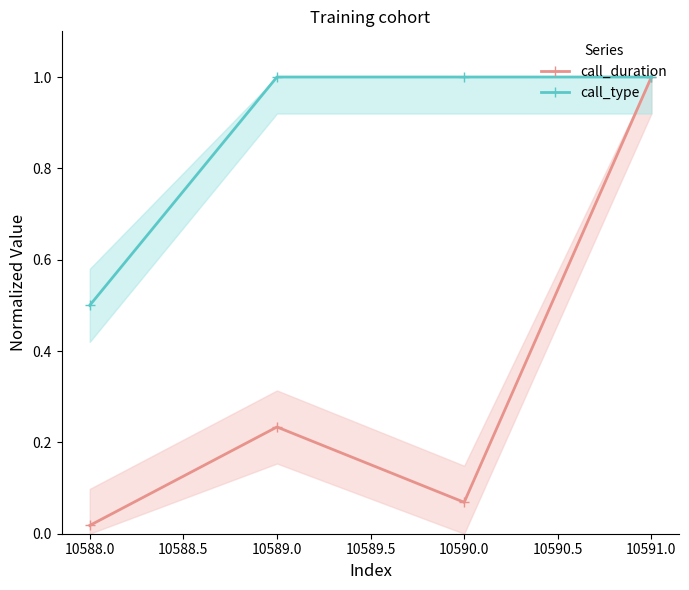

The call_type series shows 0.3 at 10588.0. True or false?

False